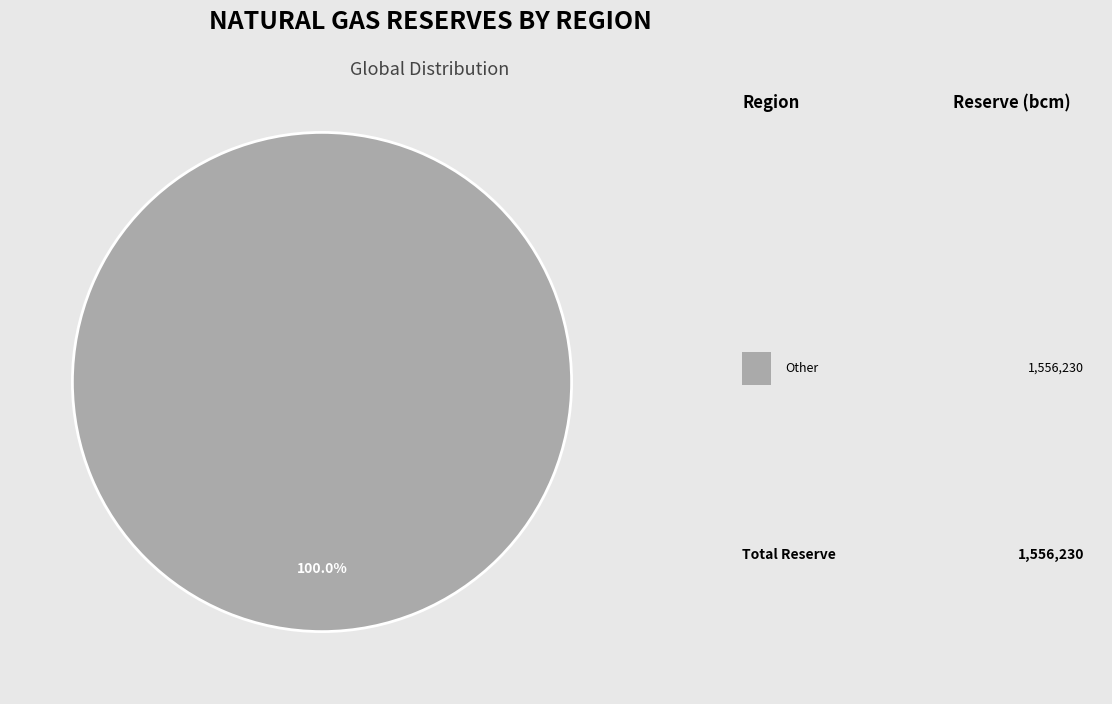

Is there a majority slice in this chart?

Yes